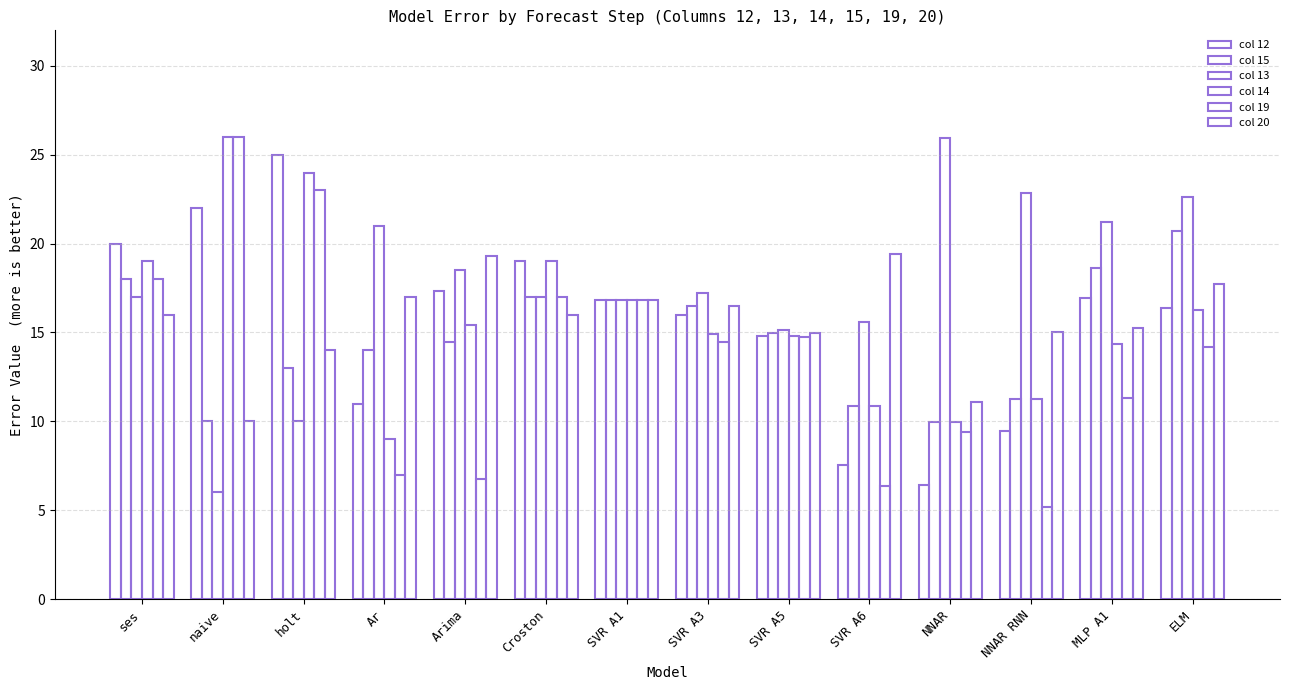

Which series has the largest range (max minus min)?

col 19